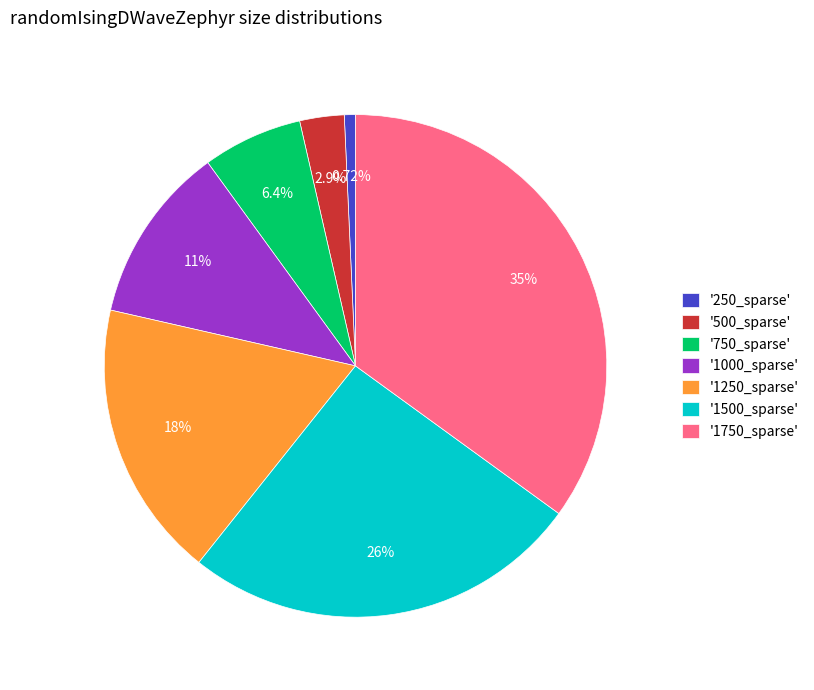

Rank the categories by value from highest to lowest.

'1750_sparse', '1500_sparse', '1250_sparse', '1000_sparse', '750_sparse', '500_sparse', '250_sparse'